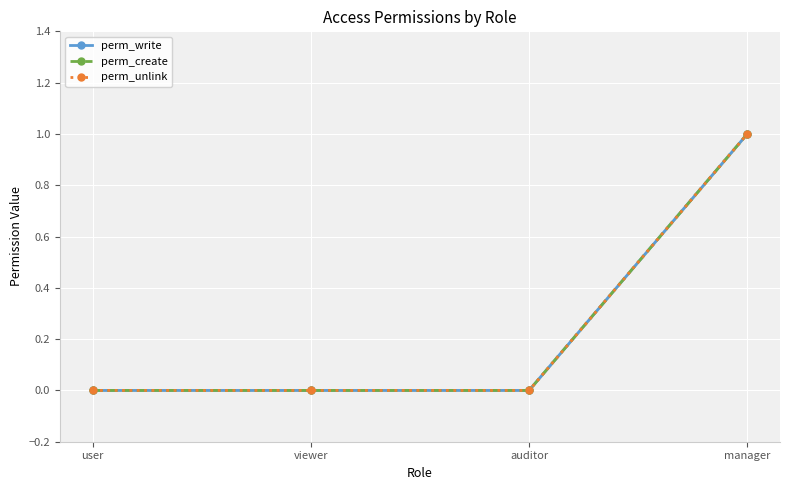

Reading left to right, list all the values displayed in this chart.

perm_write: 0	0	0	1
perm_create: 0	0	0	1
perm_unlink: 0	0	0	1